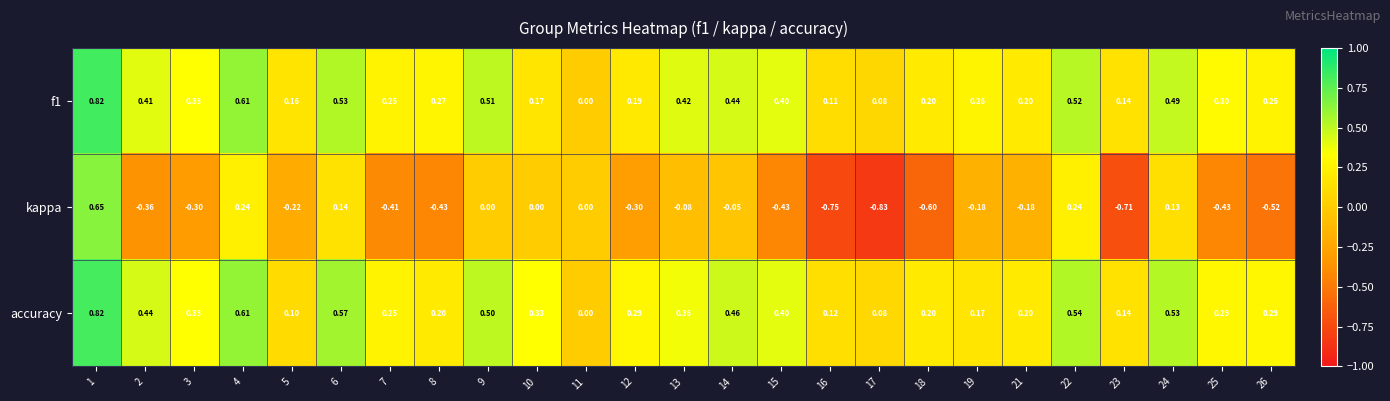

Is the value of kappa at 4 greater than the value of f1 at 26?

No